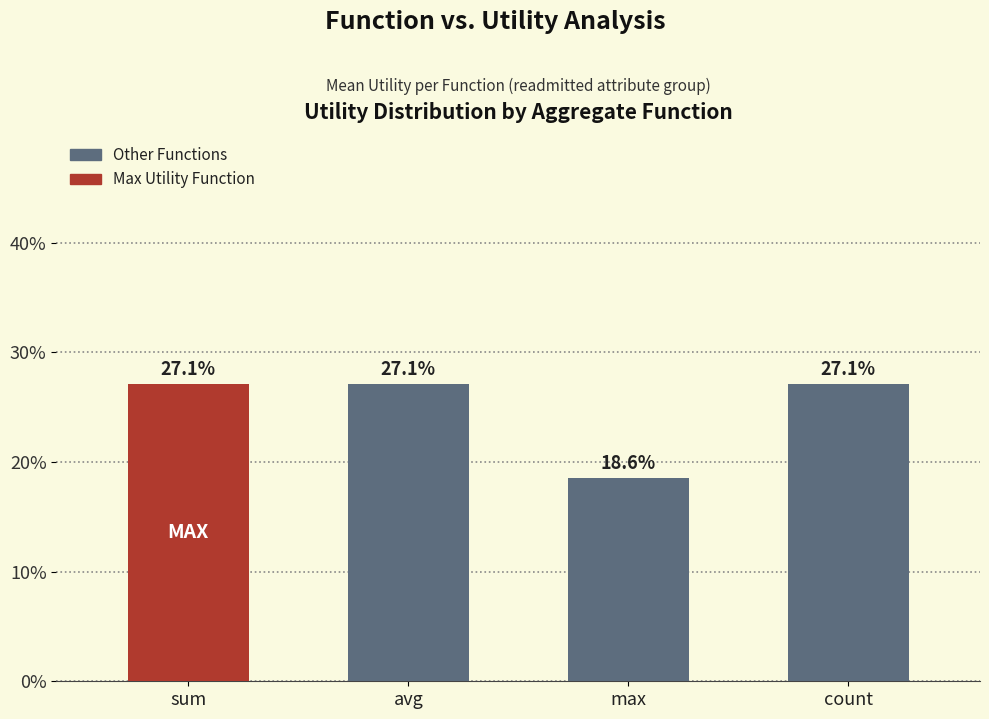

What is the value of the 1st bar from the left?

27.1